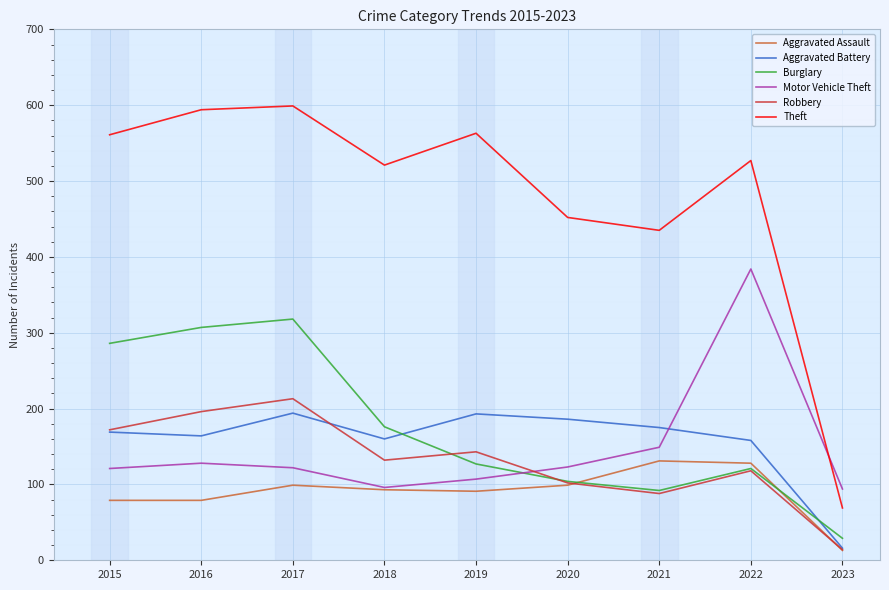

How many lines are shown in the chart?

6